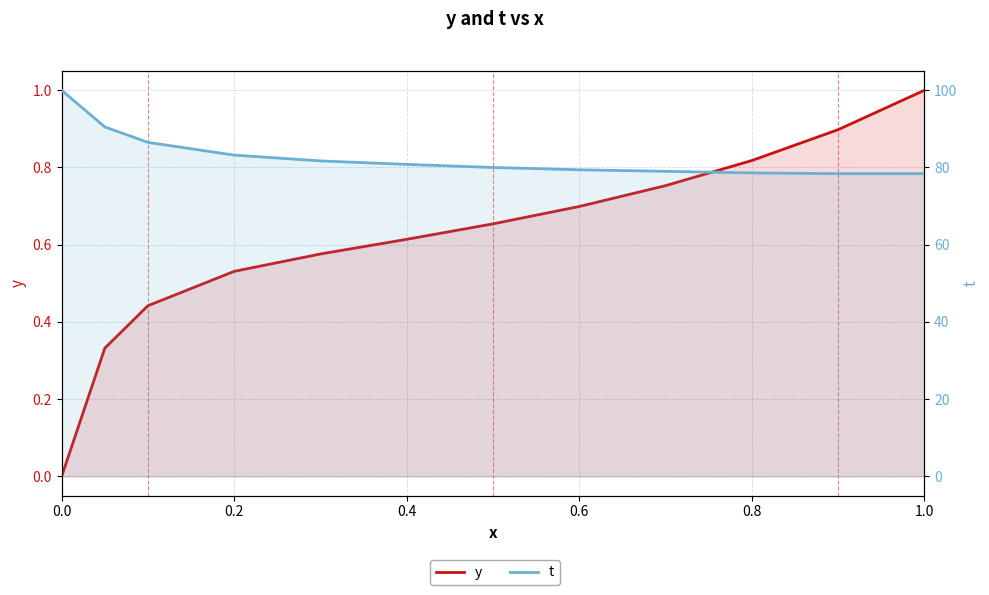

What are all the series names shown in the legend?

y, t